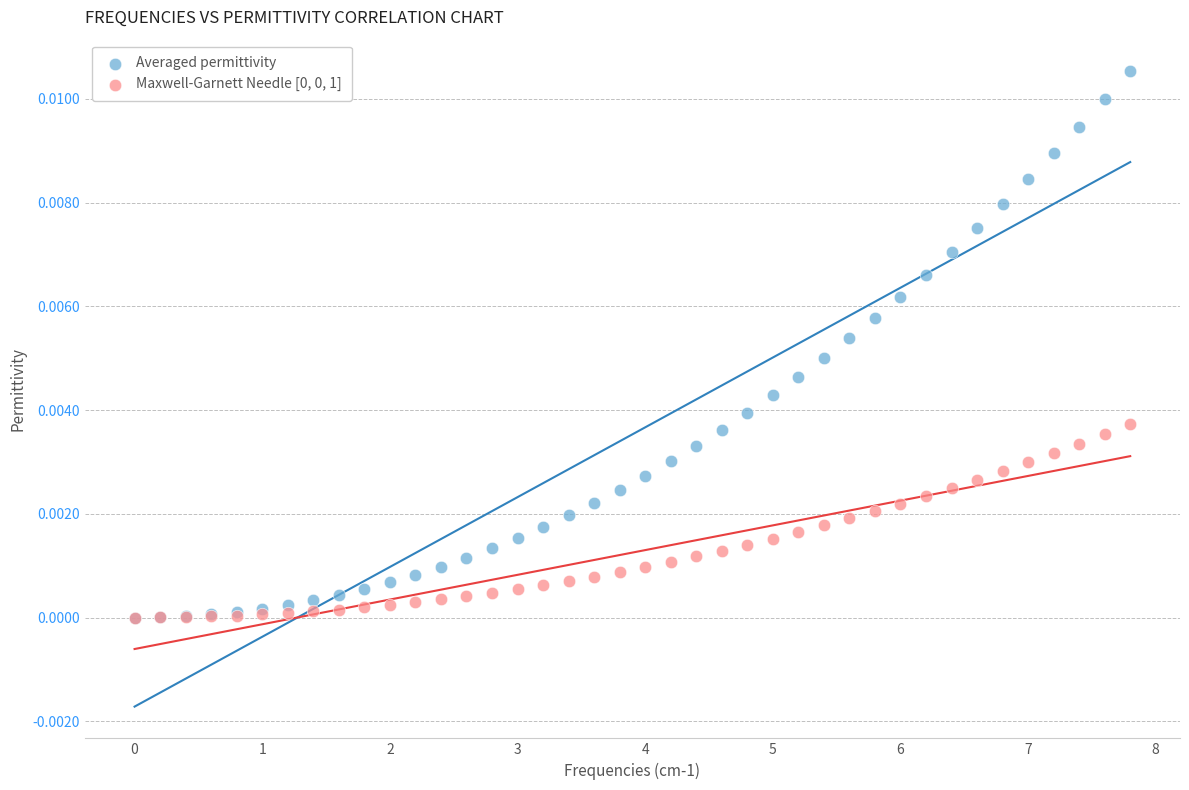

Which series reaches the maximum Y coordinate?

Averaged permittivity